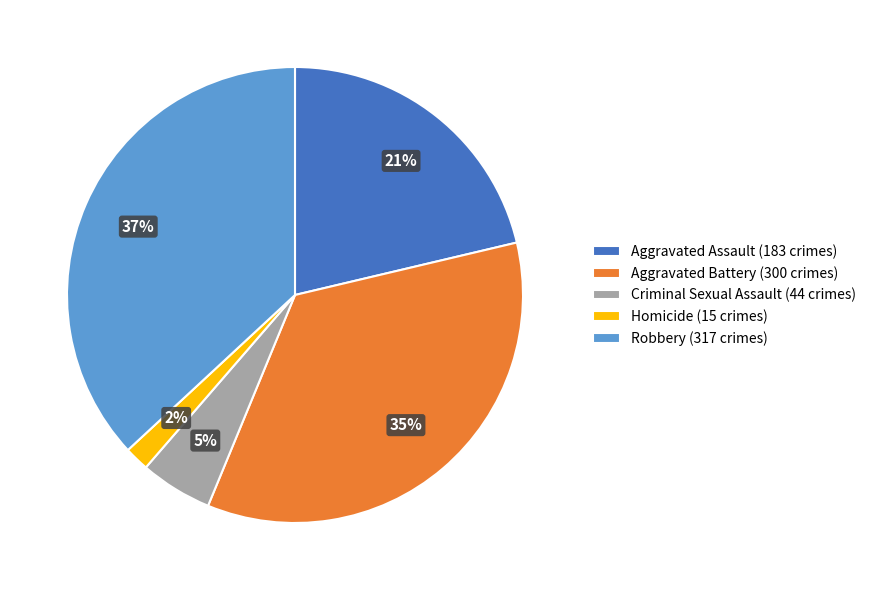

Do Criminal Sexual Assault (44 crimes) and Aggravated Assault (183 crimes) together represent more than half of the pie?

No